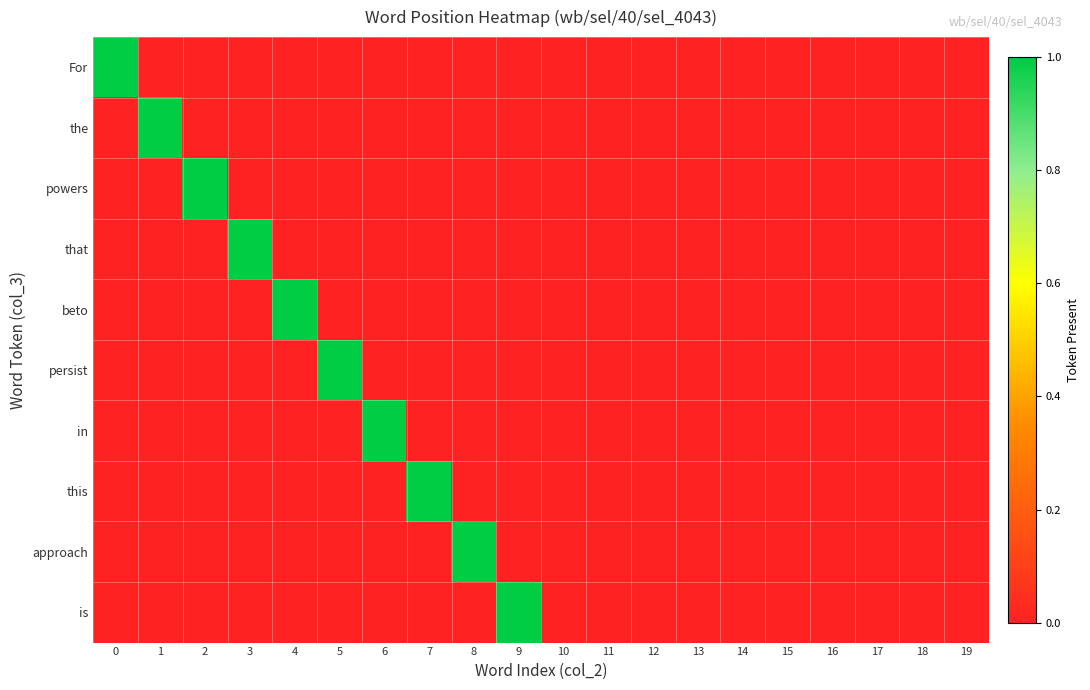

What is the greatest value displayed?

1